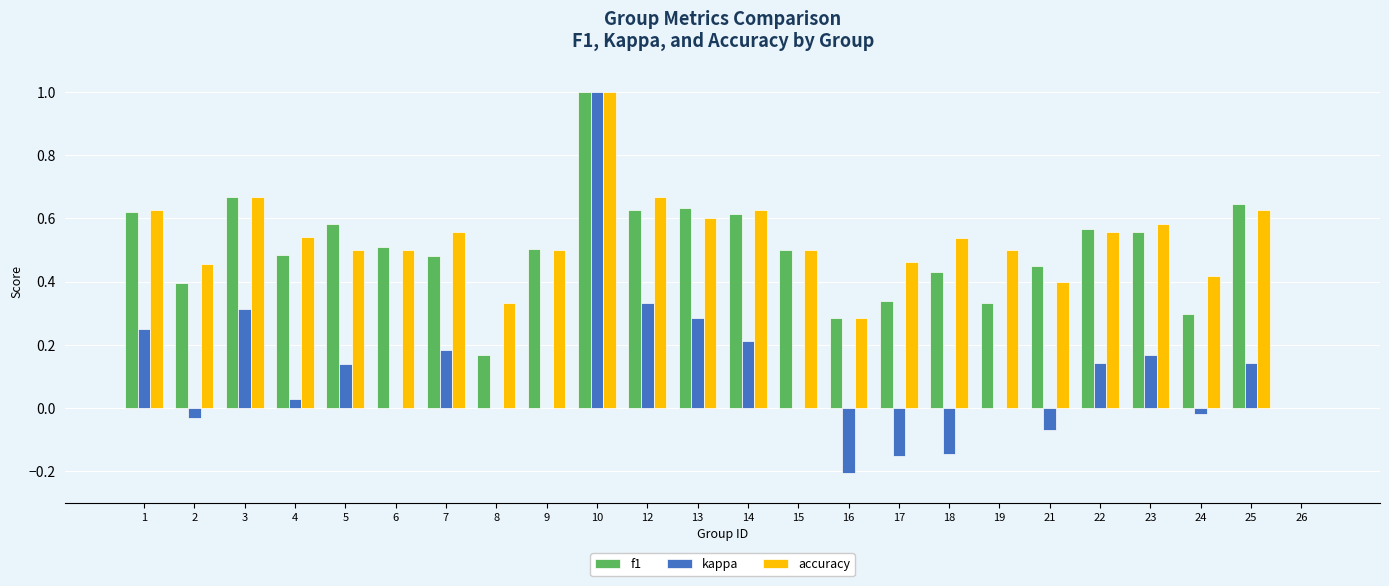

What is the total value across all series at 13?

1.5